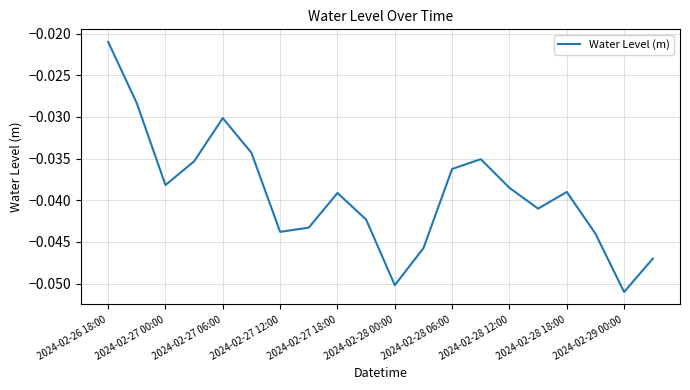

How many interior local valleys (lower than both neighbors) does the data have?

5